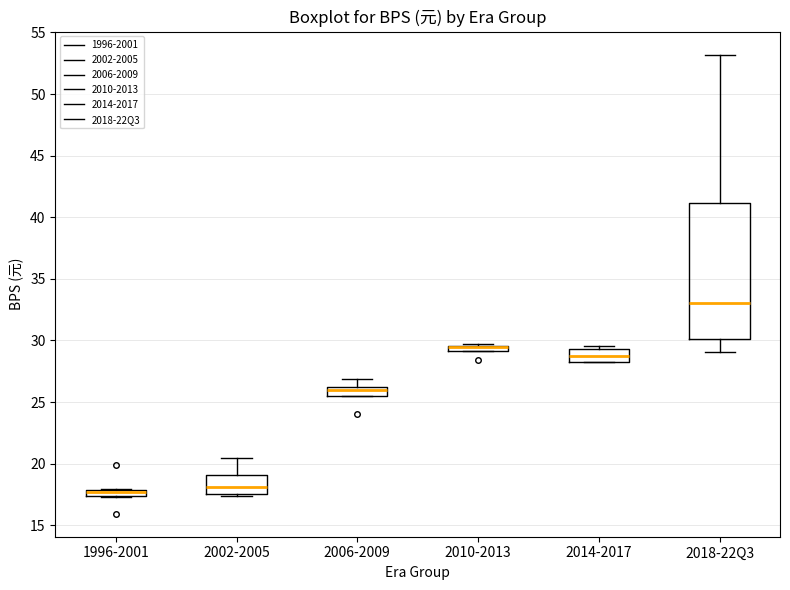

Which box is the tallest, from its lower edge to its upper edge?

2018-22Q3